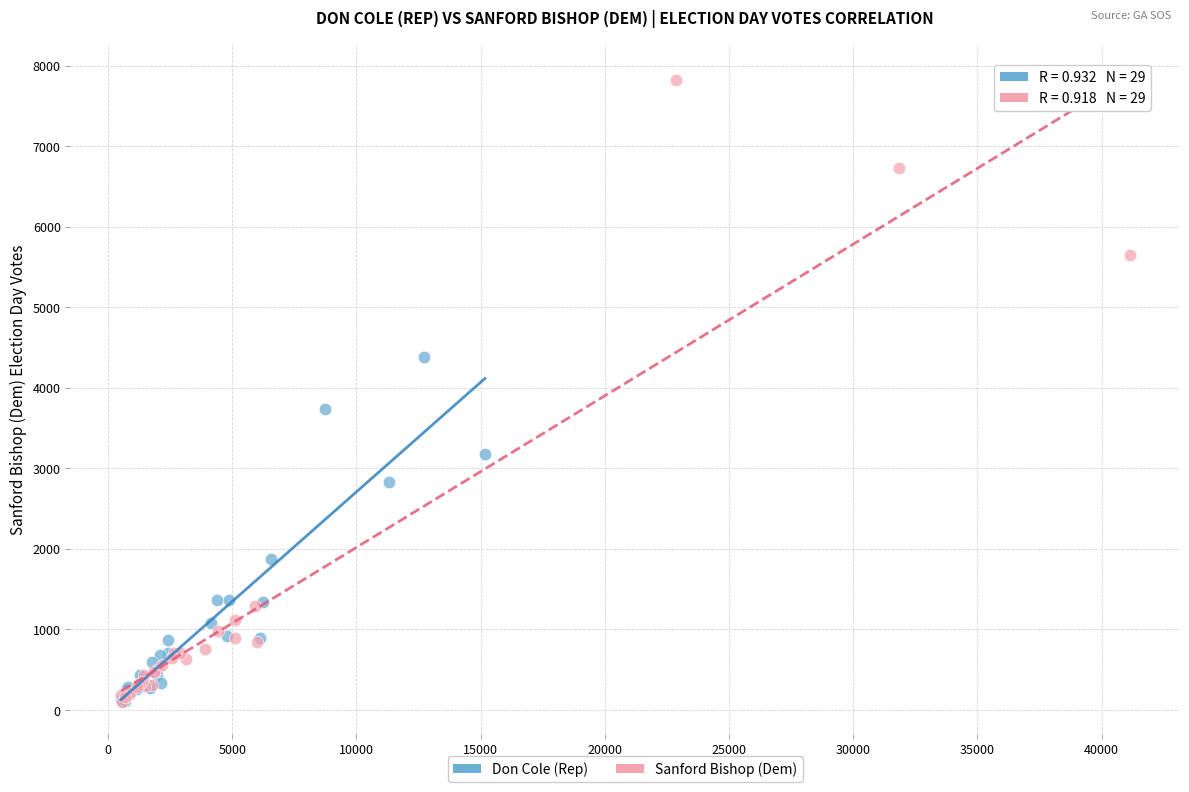

Which series reaches the maximum Y coordinate?

Sanford Bishop (Dem)